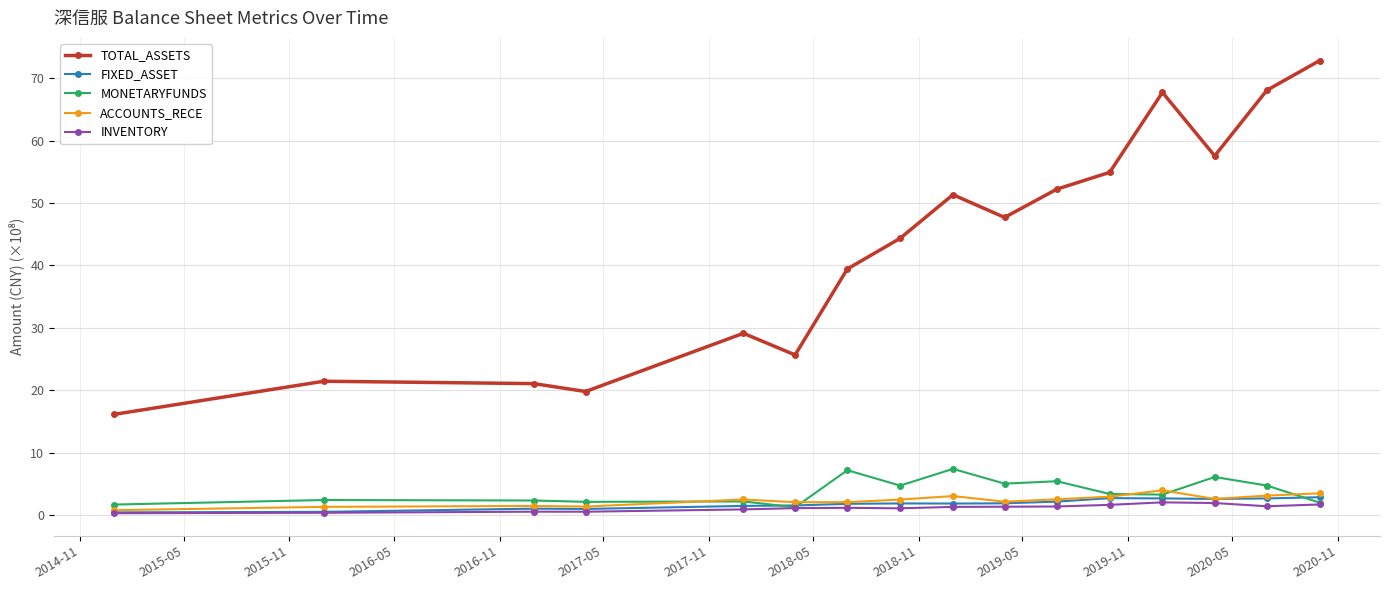

What is the value of the MONETARYFUNDS point at the 11th from the left?

5.4